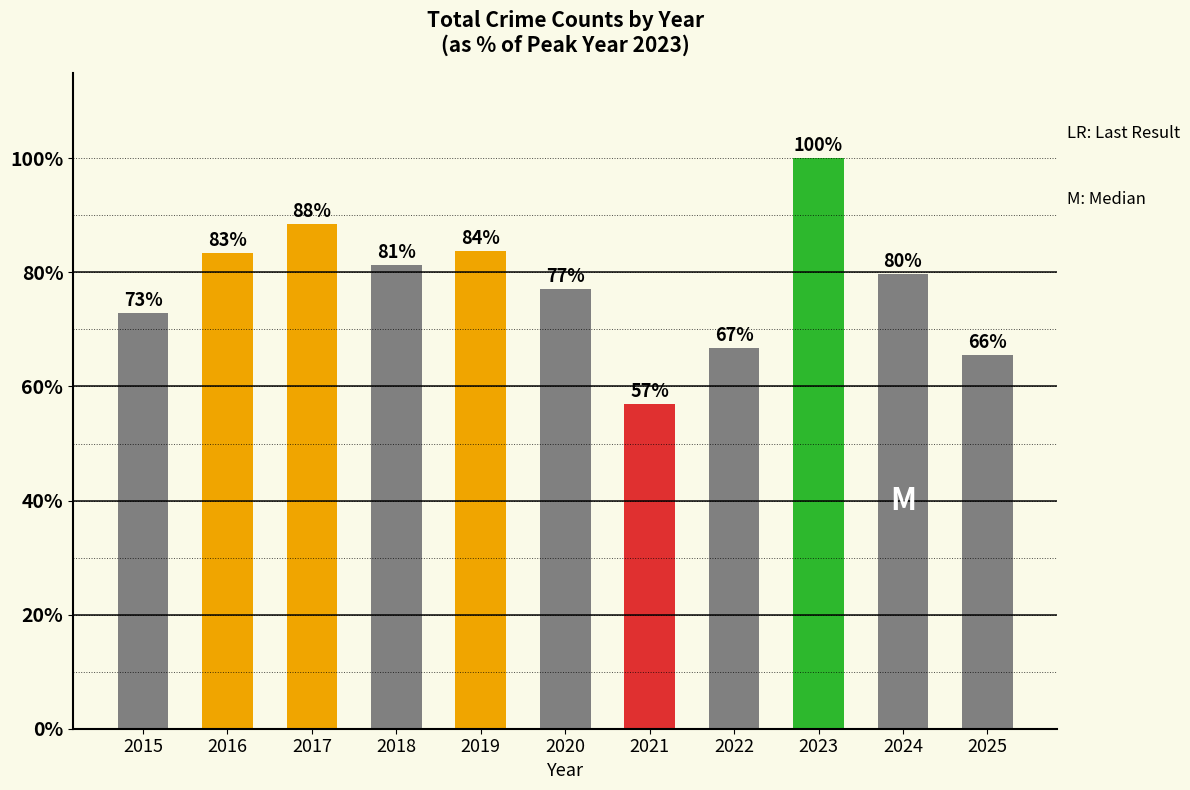

The value at 2020 is 17.5. True or false?

False